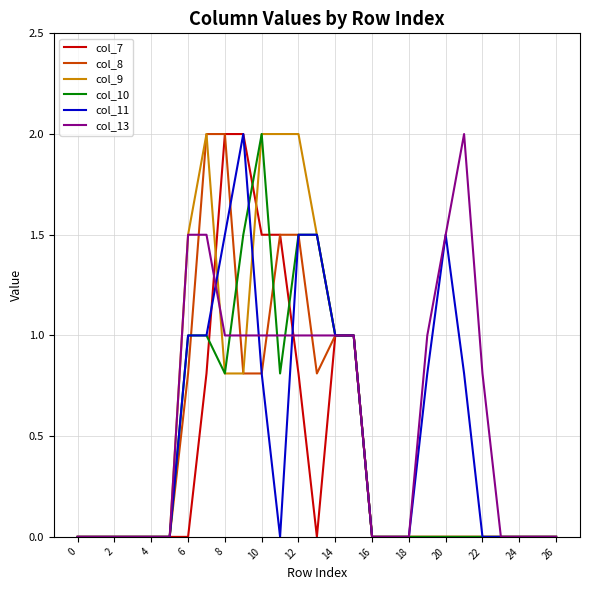

Is this an area chart (filled region under the line)?

No